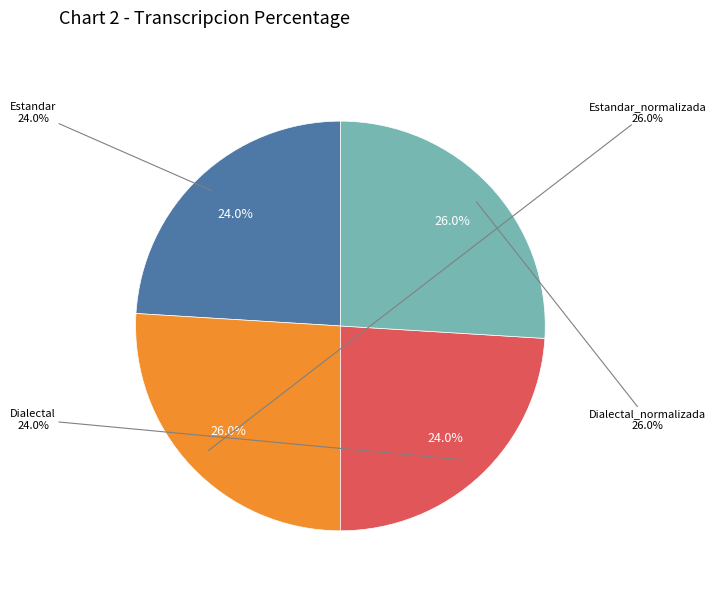

True or false: Estandar accounts for 10% of the total.

False